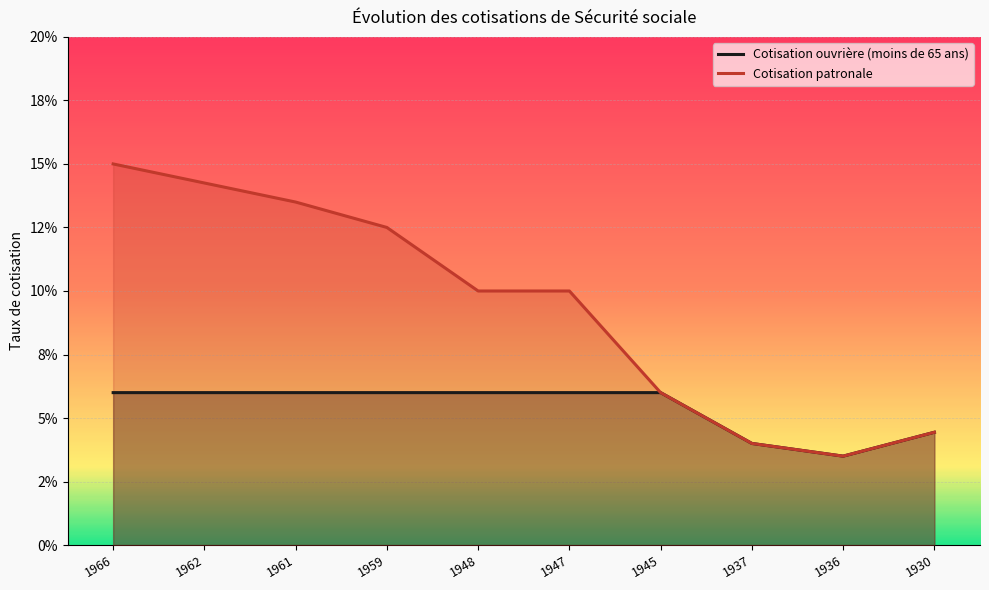

The value of Cotisation ouvrière (moins de 65 ans) at 1936 is 0.0. True or false?

True